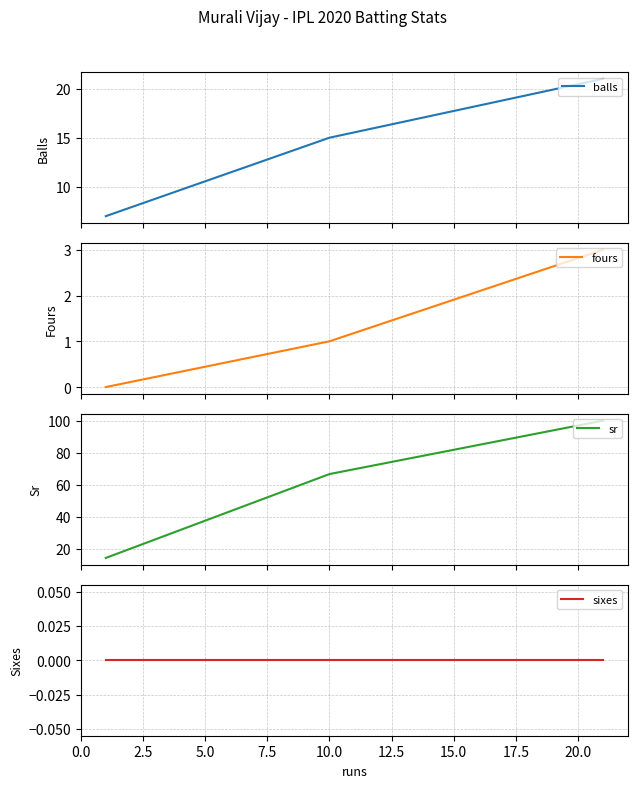

How many values in the sr series exceed 66?

2